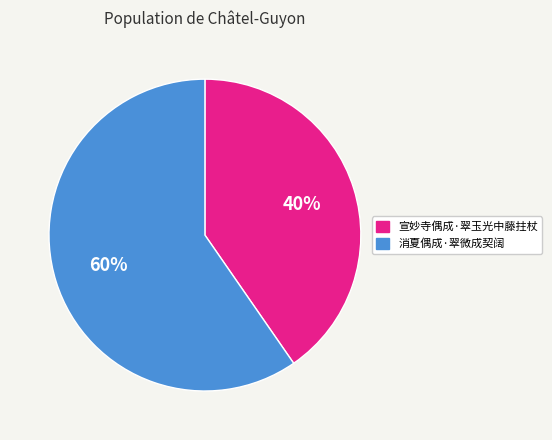

Which category accounts for the majority?

消夏偶成·翠微成契阔